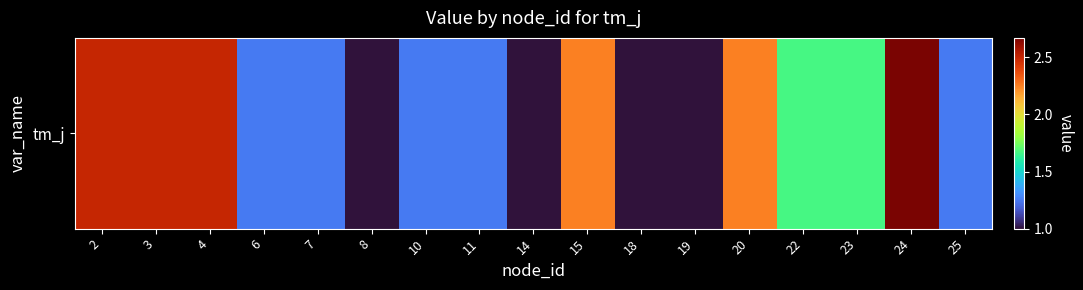

The chart shows a value of 0.6 at 22. True or false?

False